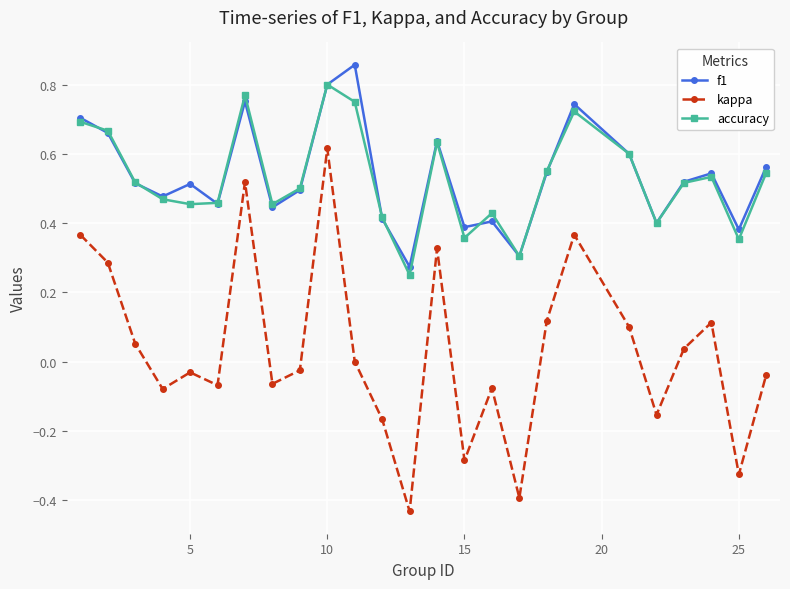

True or false: f1 and kappa intersect in this chart.

False